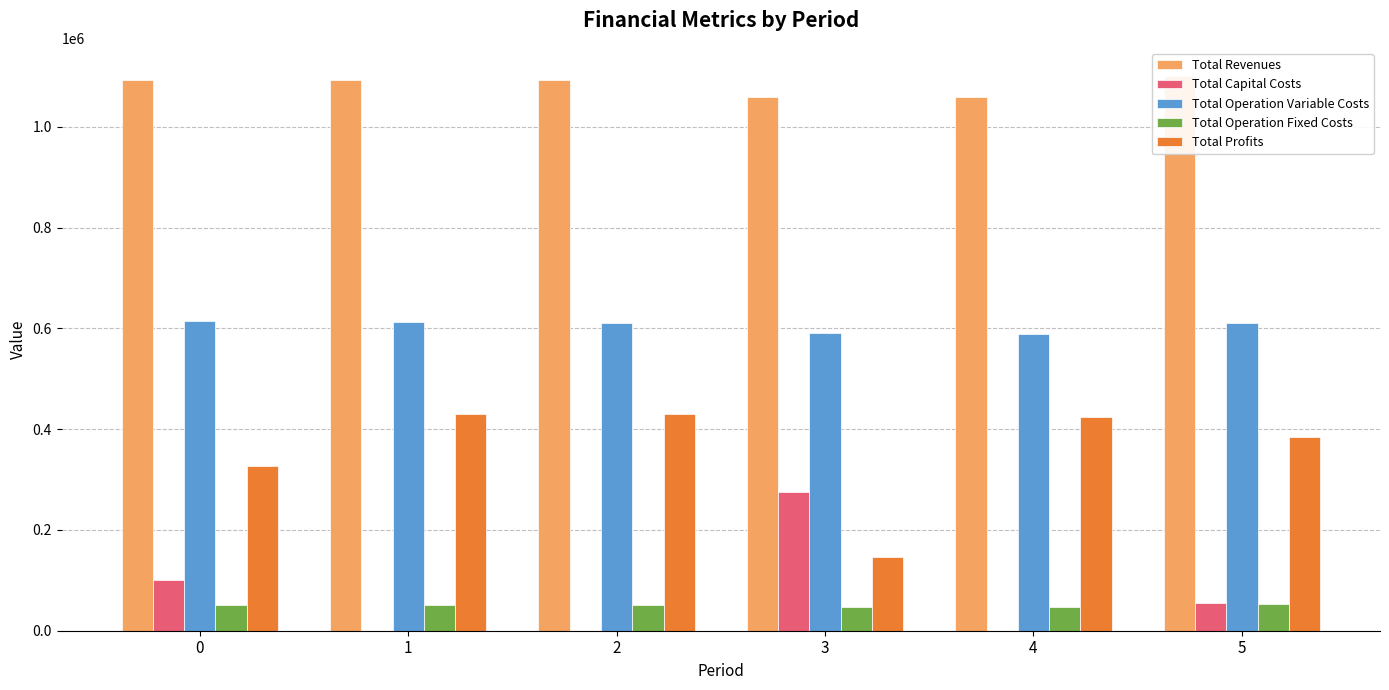

What is the value of the Total Operation Fixed Costs bar at the 4th from the left?

46453.4